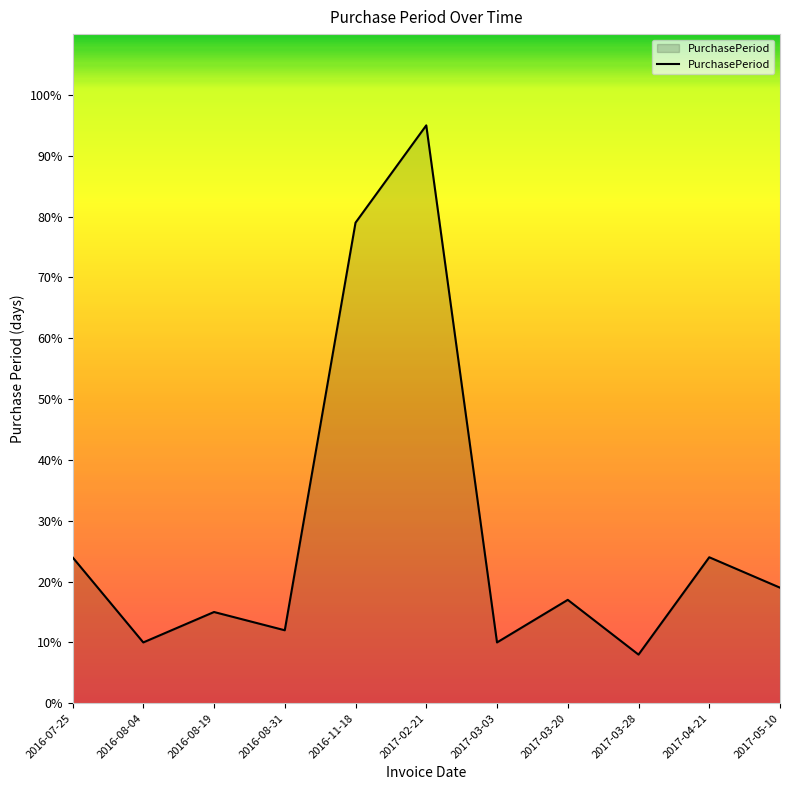

What is the change in value from 2016-08-31 to 2017-04-21?

+12